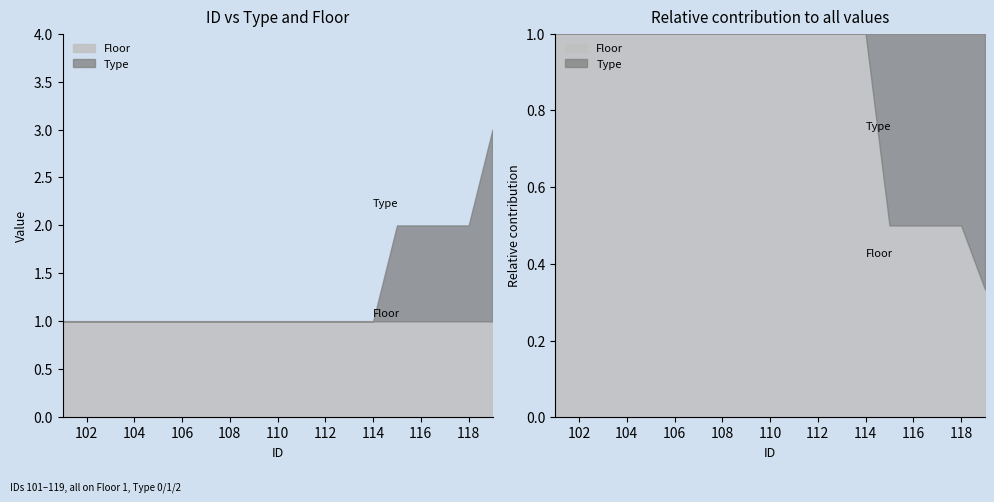

Reading left to right, what are all the values shown in this chart?

Type: 101=0	102=0	103=0	104=0	105=0	106=0	107=0	108=0	109=0	110=0	111=0	112=0	113=0	114=0	115=1	116=1	117=1	118=1	119=2
Floor: 101=1	102=1	103=1	104=1	105=1	106=1	107=1	108=1	109=1	110=1	111=1	112=1	113=1	114=1	115=1	116=1	117=1	118=1	119=1